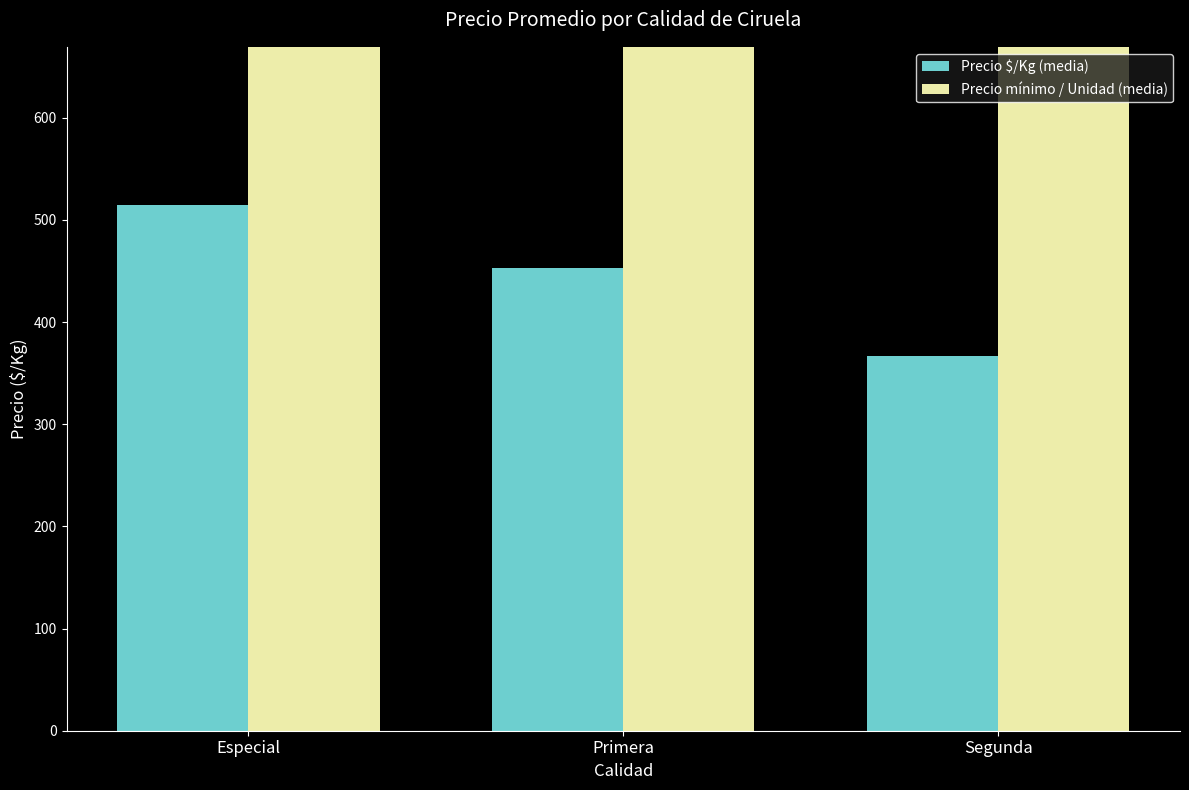

At which category does the chart reach its peak across all series?

Especial